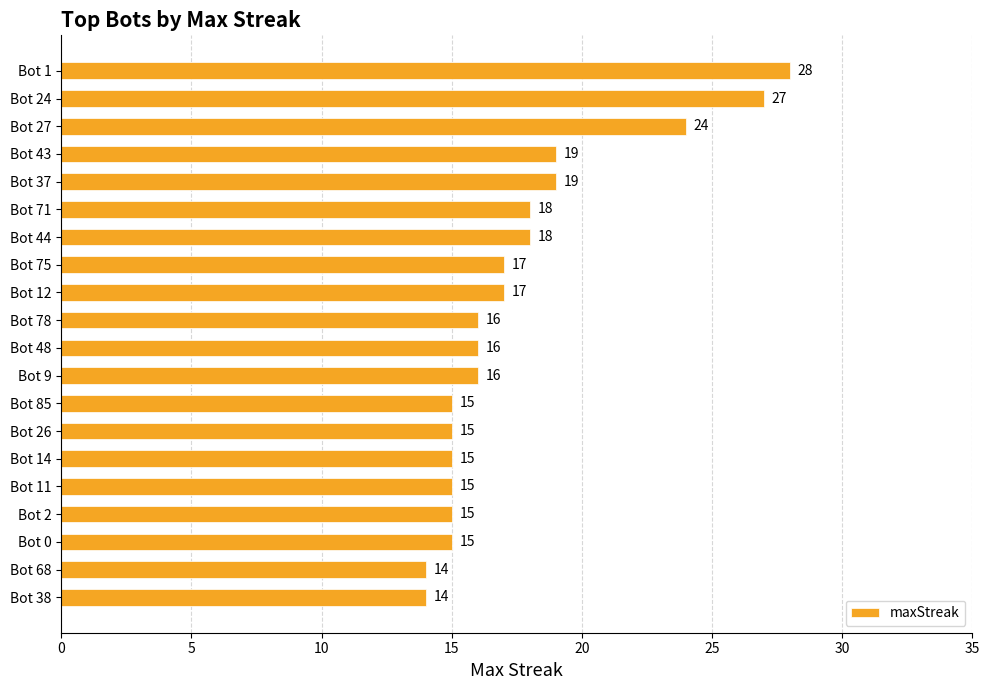

What is the change in value from Bot 27 to Bot 48?

-8